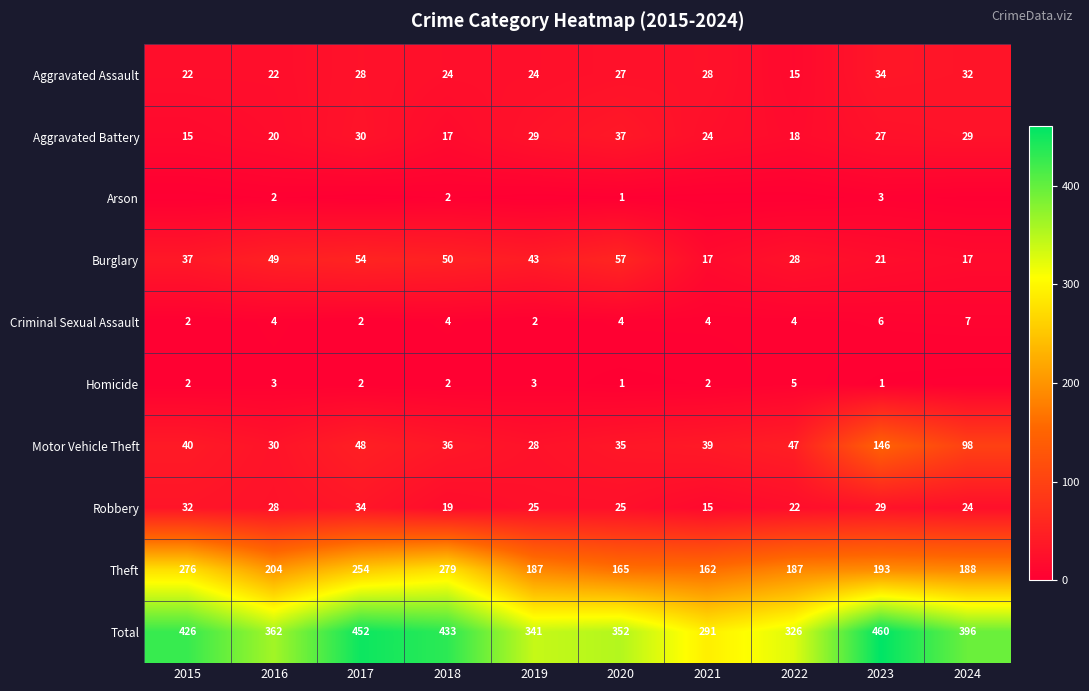

Rank the series at 2023 from lowest to highest value.

Homicide, Arson, Criminal Sexual Assault, Burglary, Aggravated Battery, Robbery, Aggravated Assault, Motor Vehicle Theft, Theft, Total